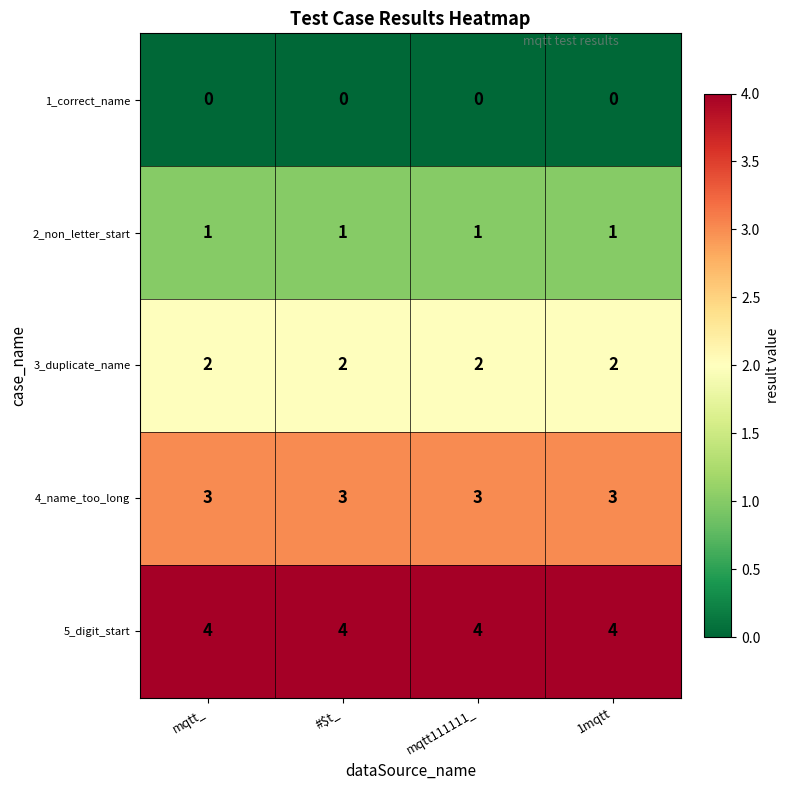

What is the difference between the highest and lowest values at mqtt_?

4